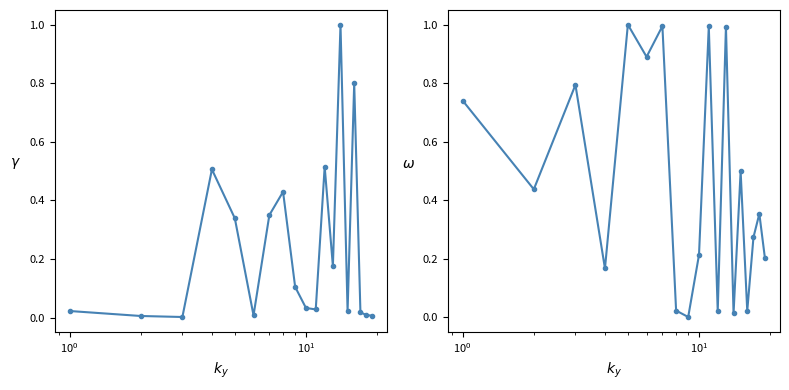

List the series in order of their overall mean, highest first.

O_FORMULARIO, I_DEVENGADO